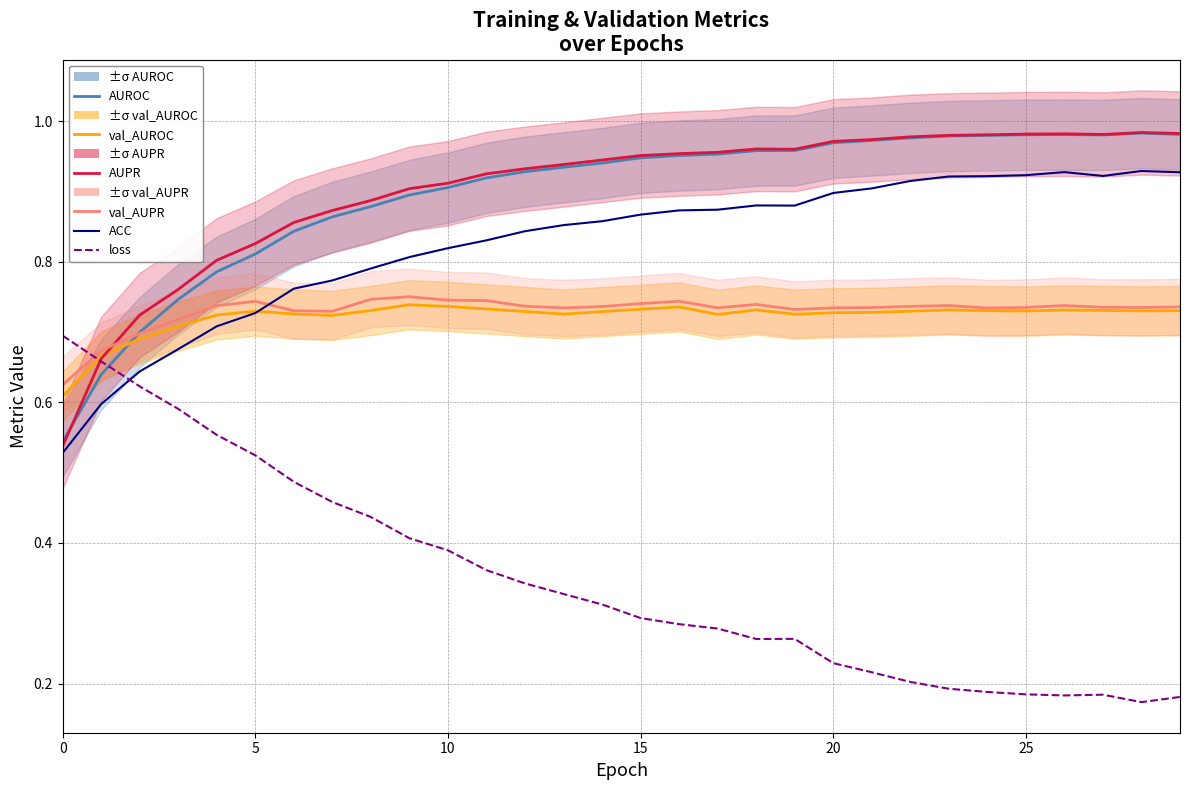

True or false: AUROC has a value of 0.9 at 15.

True